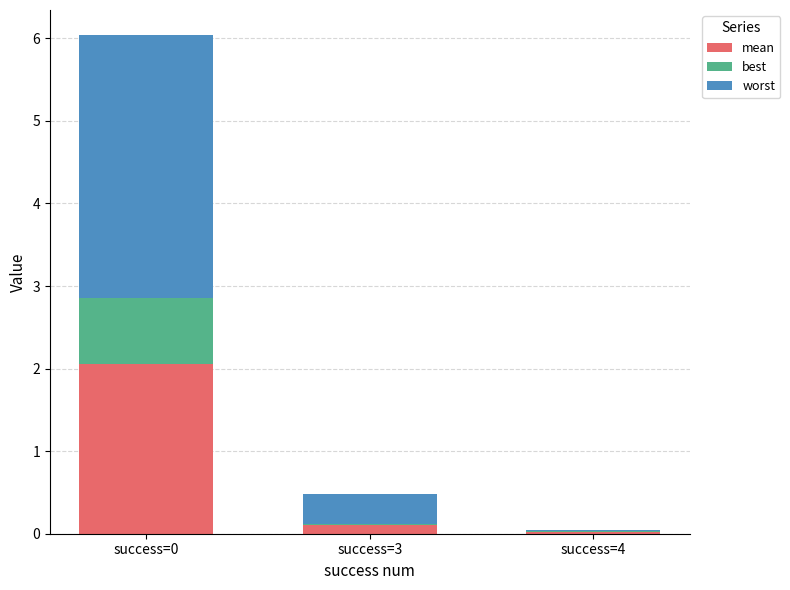

What is the total value across all series at success=0?

6.0